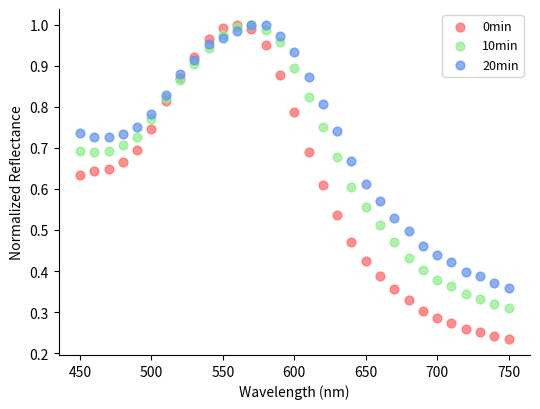

Which series reaches the minimum Y coordinate?

0min